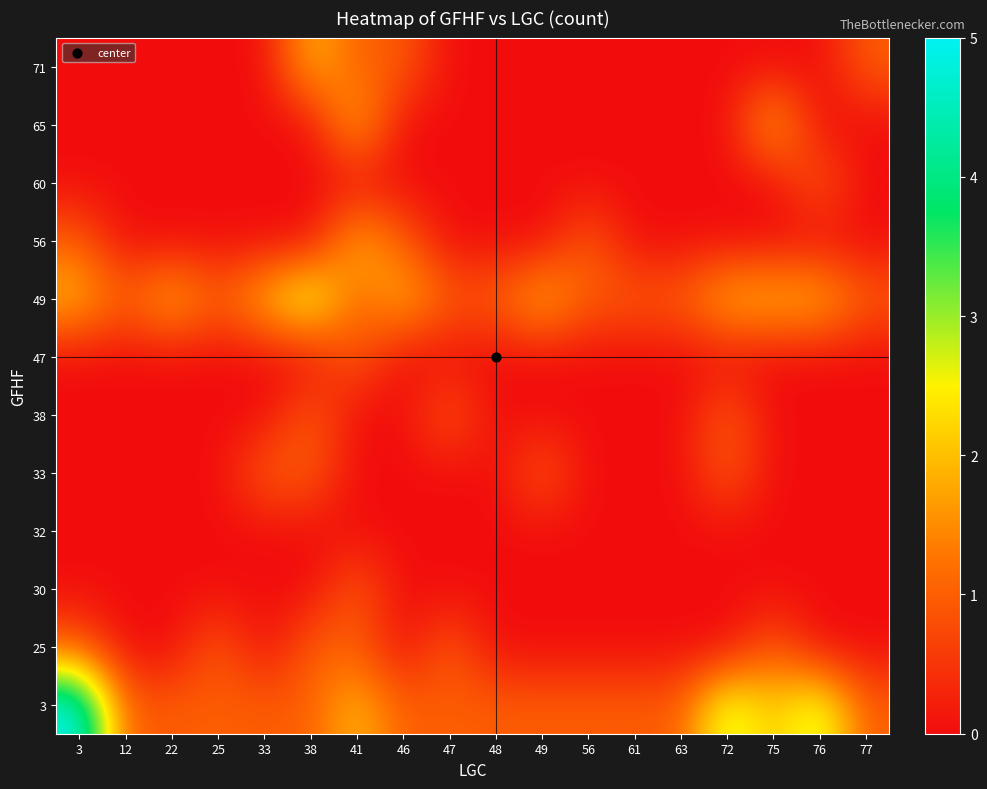

Which label corresponds to the smallest value in the chart?

12